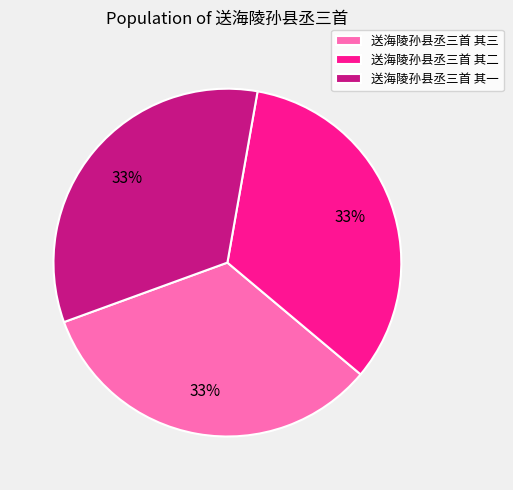

To the nearest percent, what portion does 送海陵孙县丞三首 其二 represent?

33%